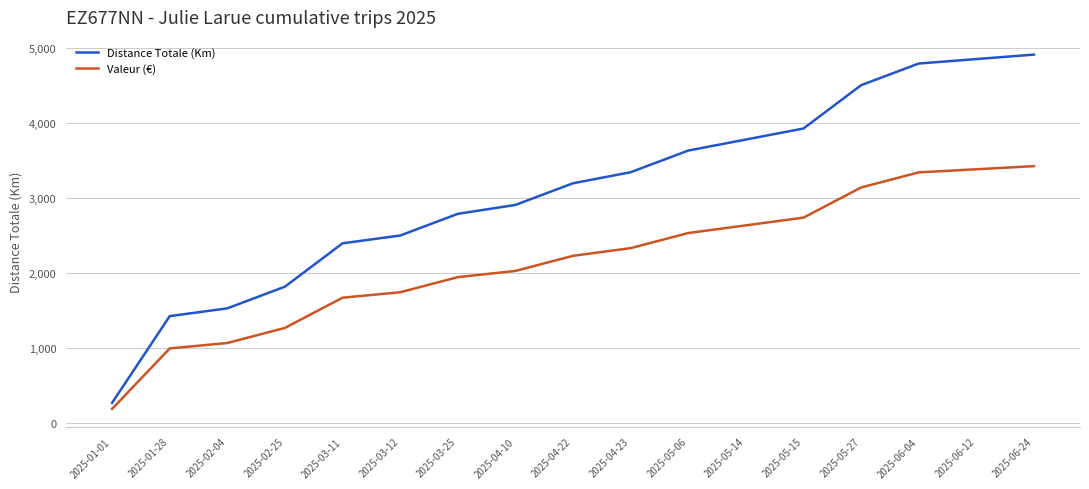

What is the difference between the highest and lowest values at 2025-03-12?

757.0